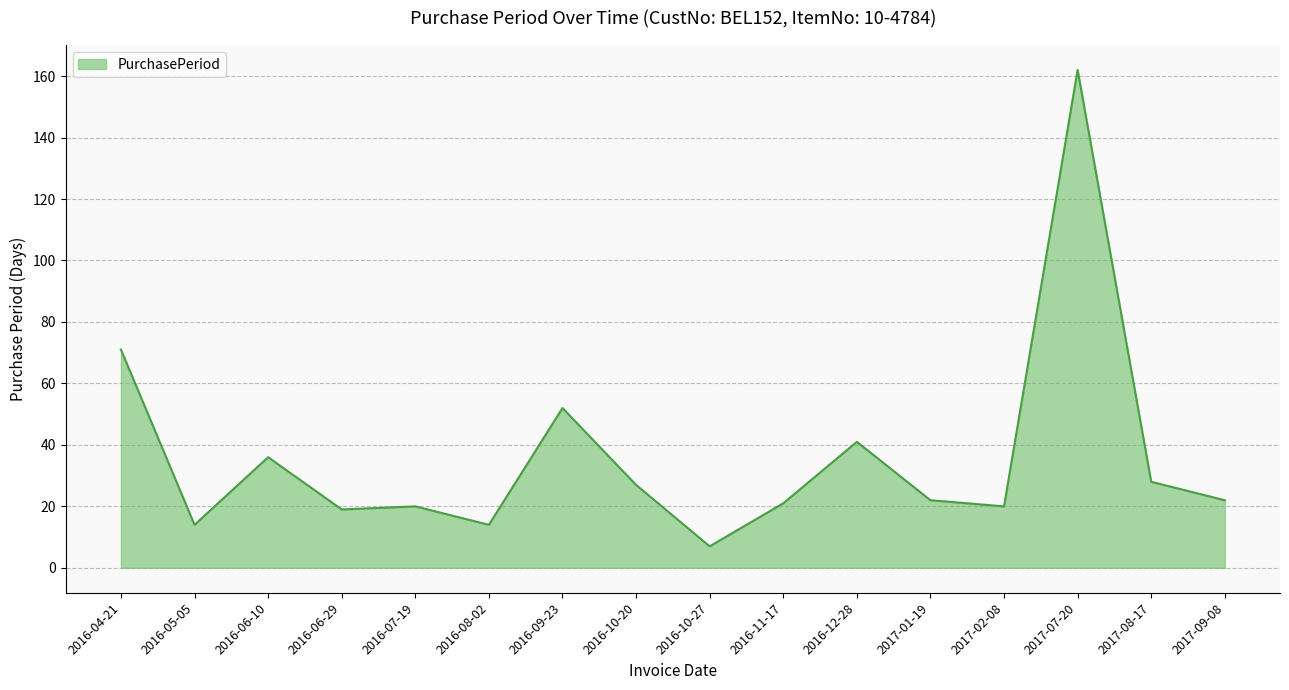

The chart shows a value of 22 at 2017-01-19. True or false?

True